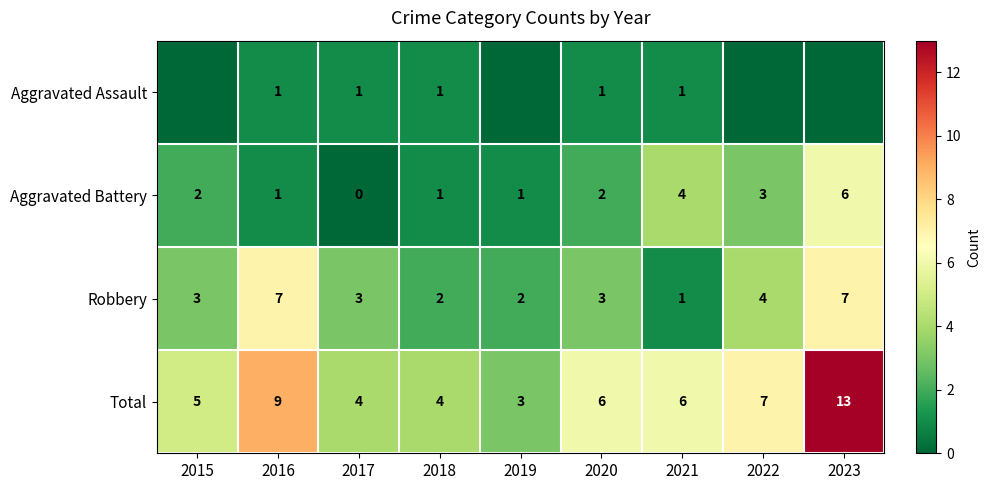

What is the highest value of the Robbery series?

7